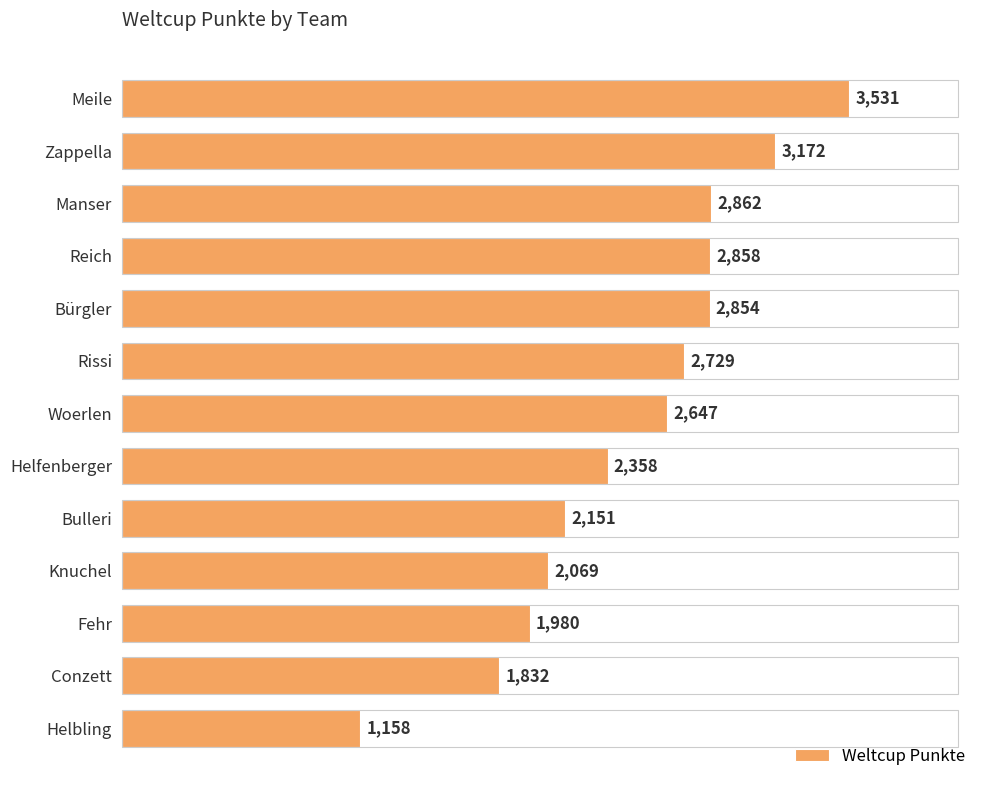

Is it true that the value at Zappella is 981?

False